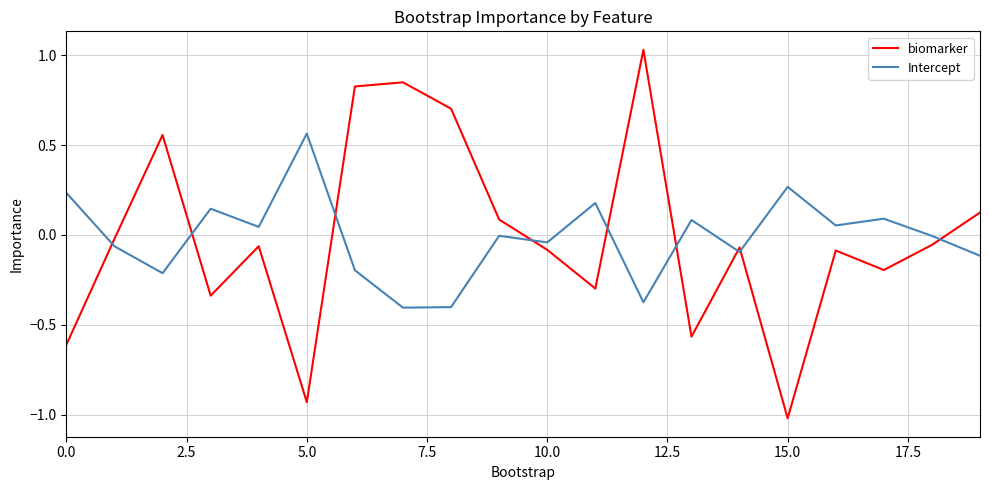

Which series has the widest spread of values?

biomarker